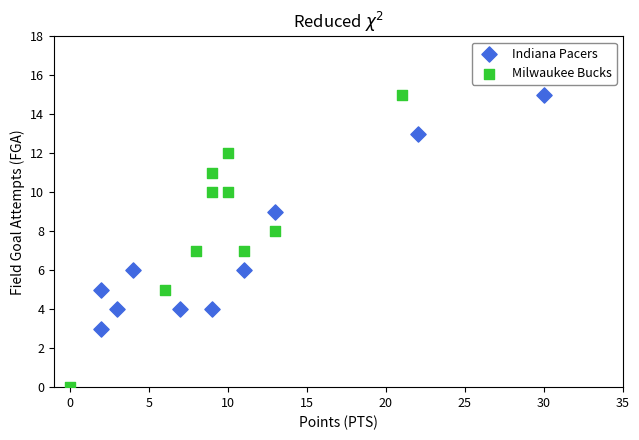

What are all the series names shown in the legend?

Indiana Pacers, Milwaukee Bucks